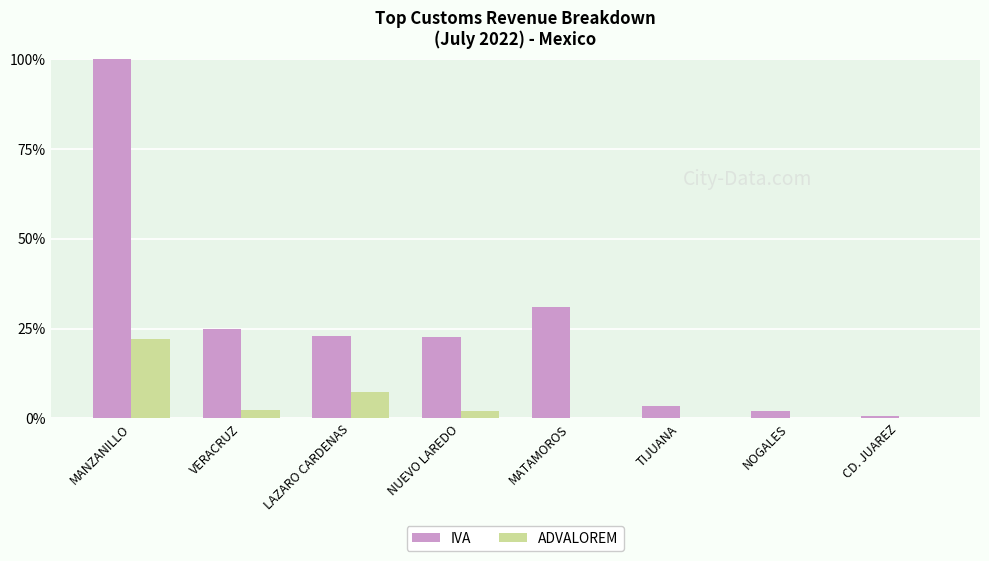

Are the bars grouped side by side (vs. stacked)?

Yes